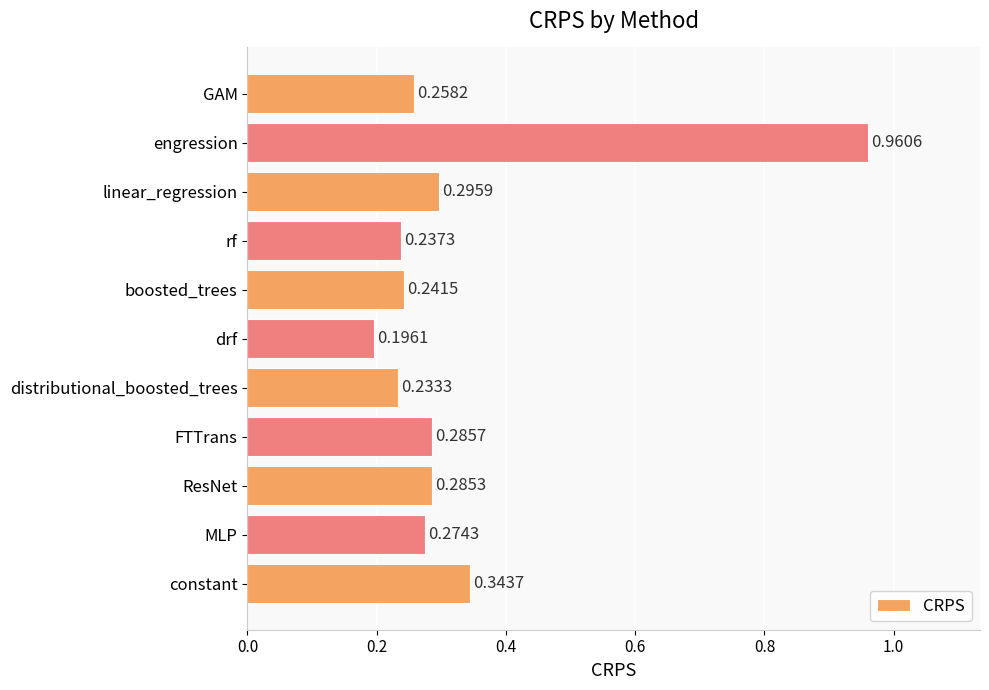

Which label corresponds to the largest value in the chart?

engression